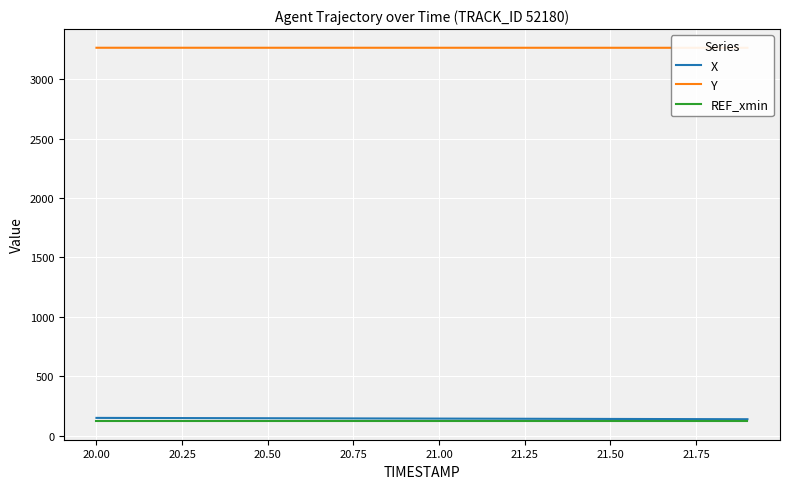

What is the lowest value of the X series?

139.2